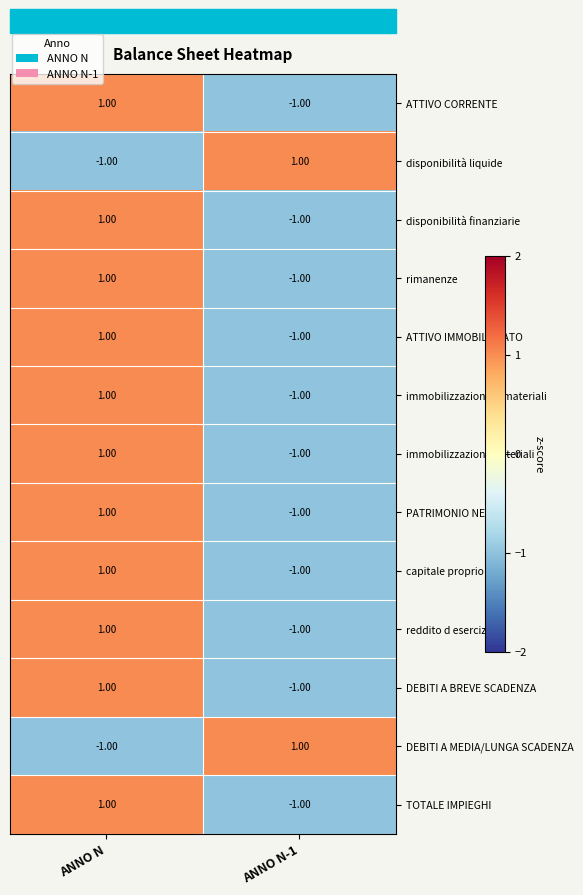

Rank the categories by immobilizzazioni immateriali value from highest to lowest.

ANNO N, ANNO N-1